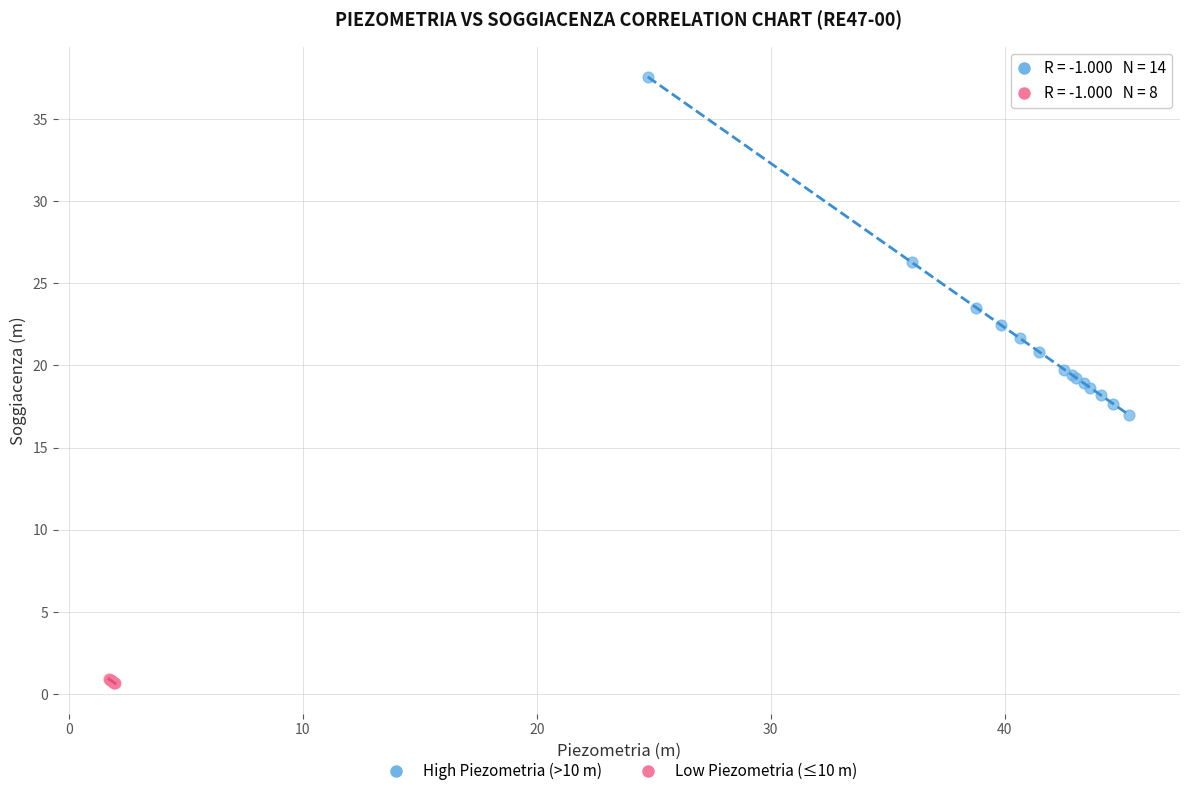

Which series has the largest Y range (max minus min)?

High Piezometria (>10 m)